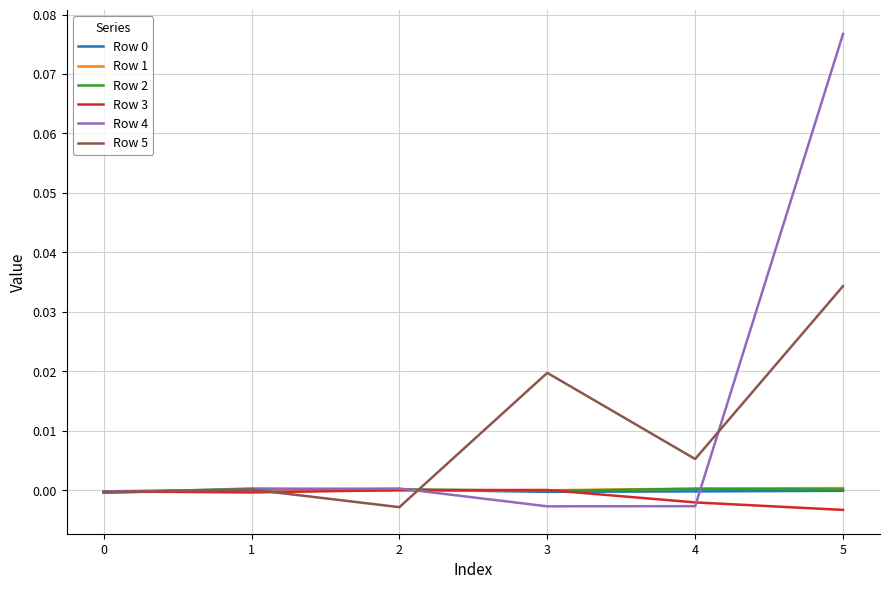

Is the value of Row 1 at 3 greater than the value of Row 5 at 5?

No